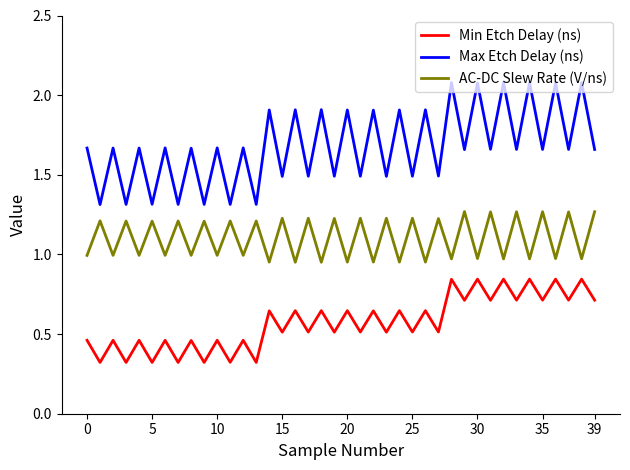

Rank the series by their average value, from lowest to highest.

Min Etch Delay (ns), AC-DC Slew Rate (V/ns), Max Etch Delay (ns)